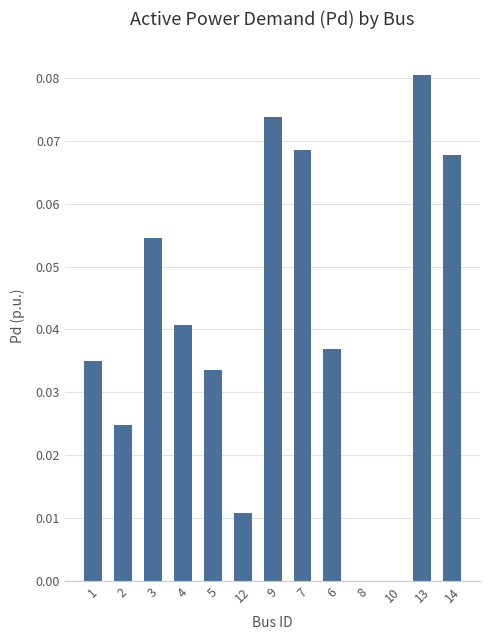

At which category does the chart reach its peak across all series?

13